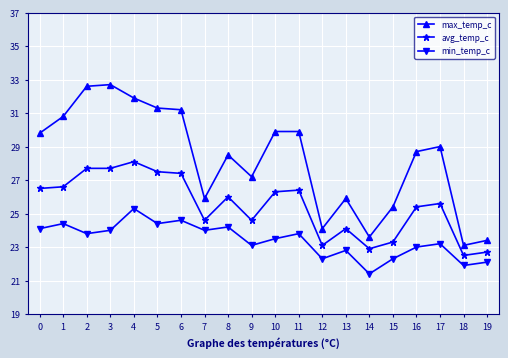

True or false: avg_temp_c and min_temp_c intersect in this chart.

False